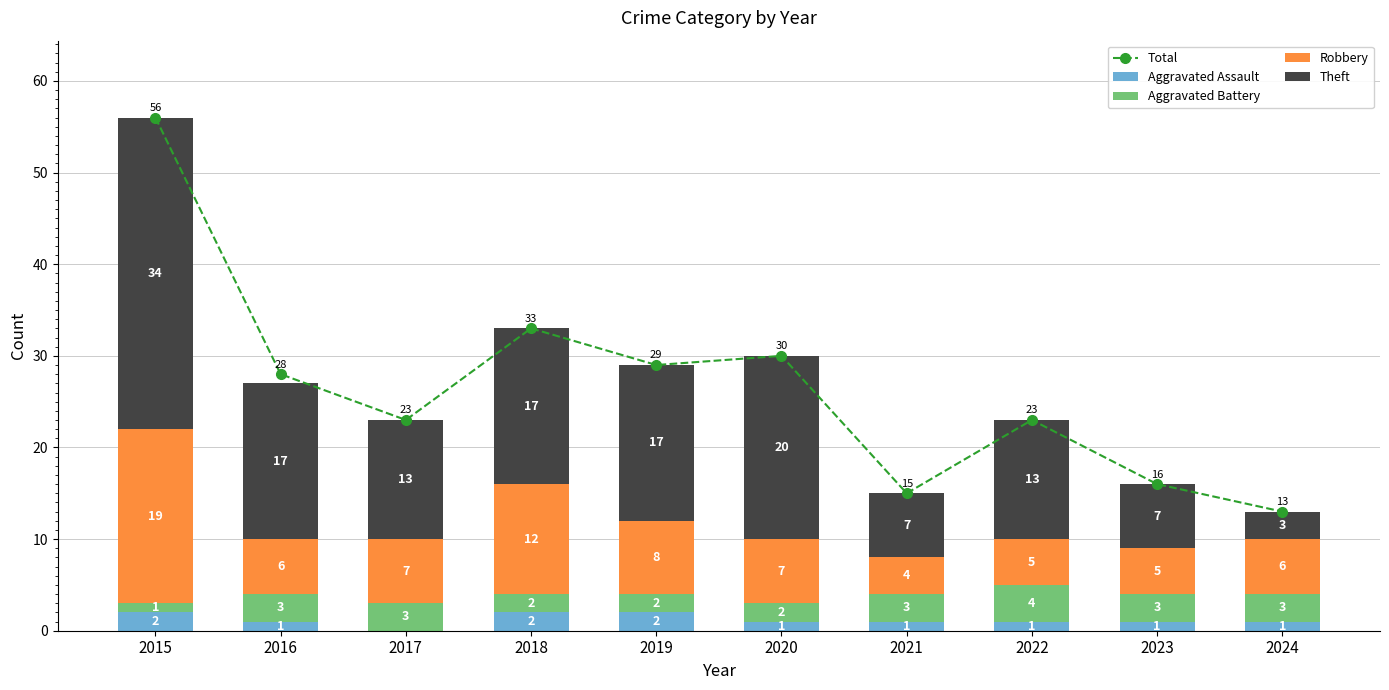

Rank the series at 2021 from lowest to highest value.

Aggravated Assault, Aggravated Battery, Robbery, Theft, Total